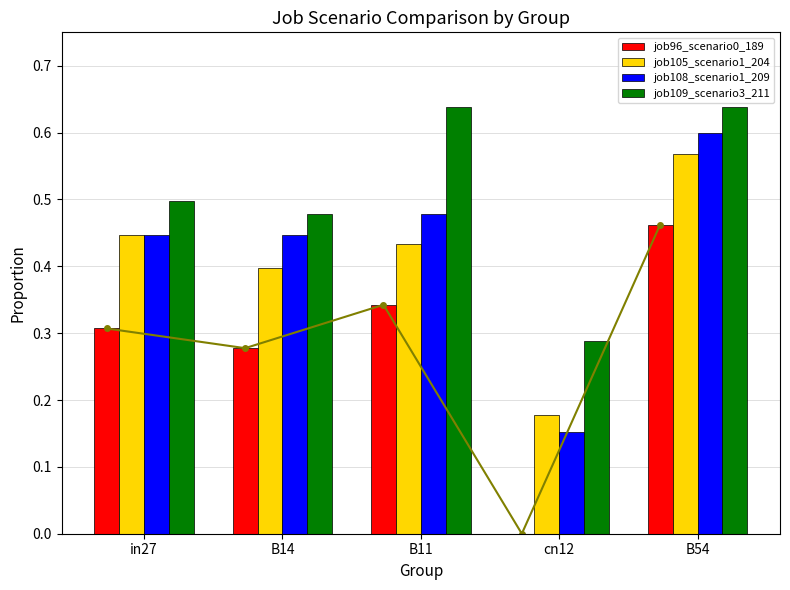

How many bars are there in each group?

4